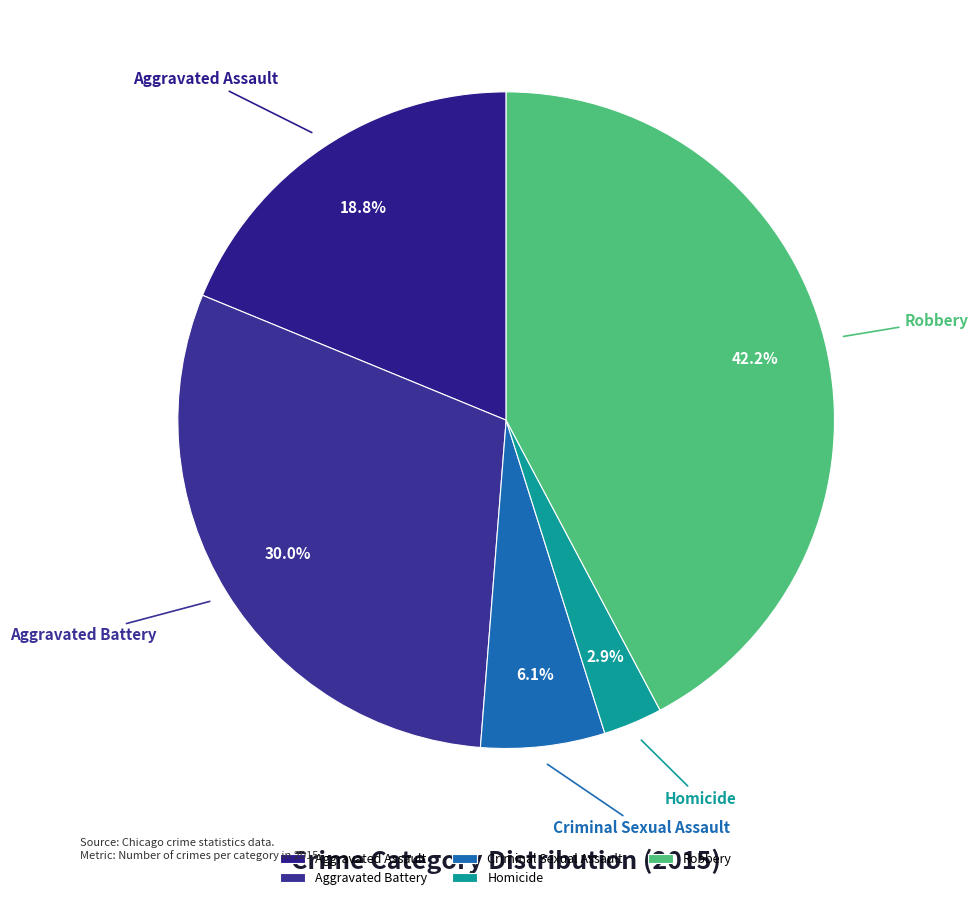

How many slices are in this pie chart?

5